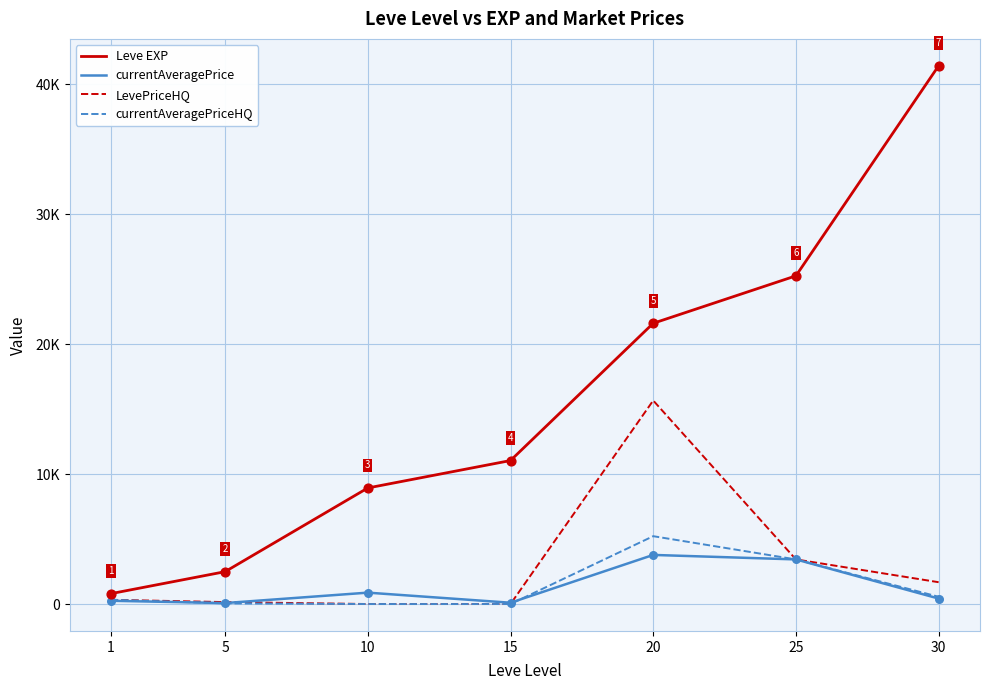

What are all the series names shown in the legend?

Leve EXP, currentAveragePrice, LevePriceHQ, currentAveragePriceHQ